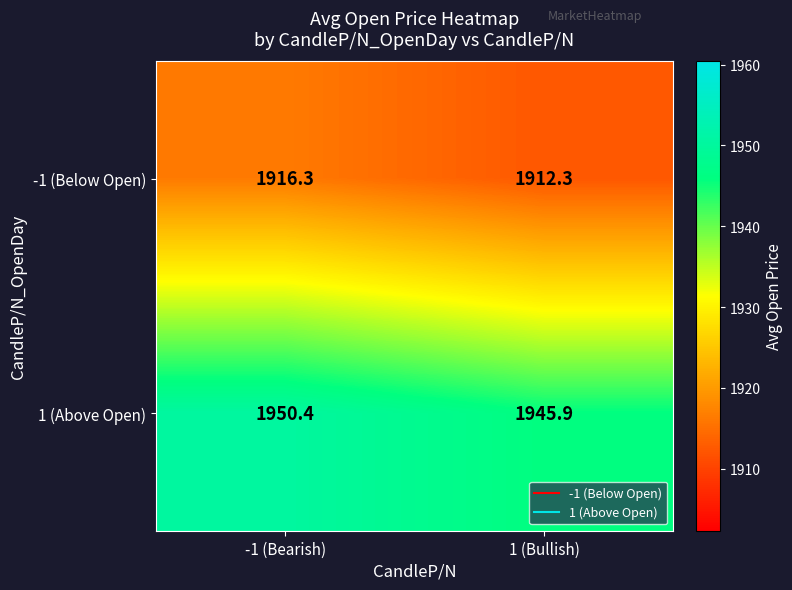

Where does the -1 (Below Open) series first go above 1916?

-1 (Bearish)